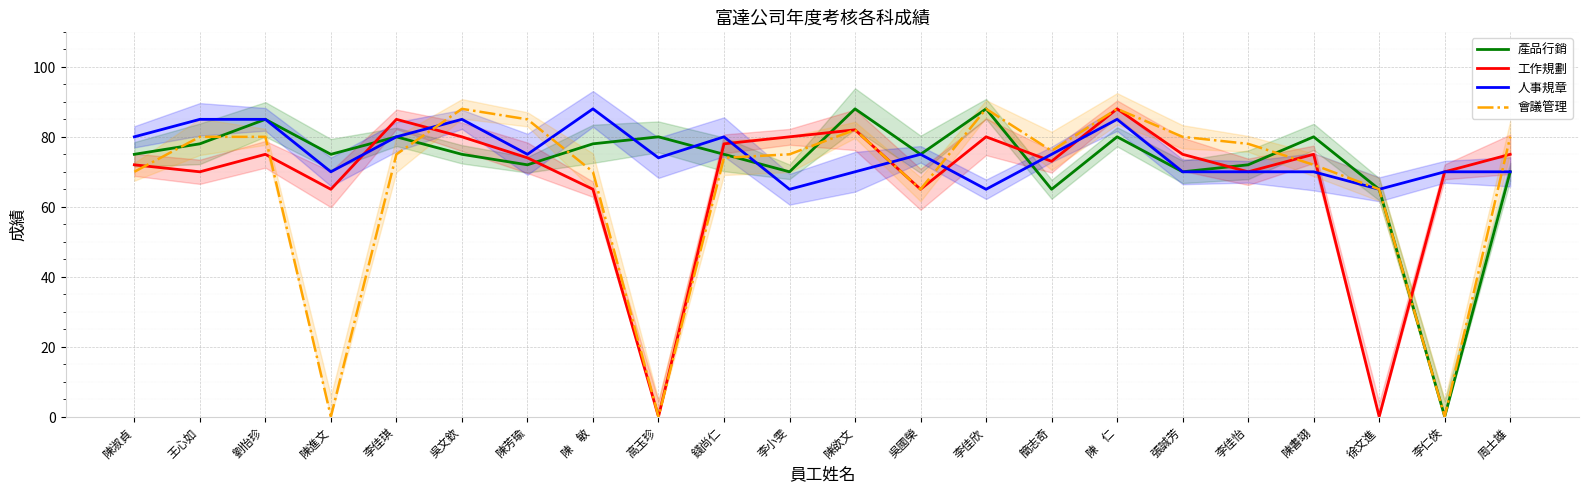

List the labels in order of 工作規劃 value, smallest first.

高玉珍, 徐文進, 陳進文, 陳    敏, 吳國榮, 王心如, 李佳怡, 李仁俠, 陳淑貞, 簡志奇, 陳芳瑜, 劉怡珍, 張誠芳, 陳書翊, 周士雄, 錢尚仁, 吳文欽, 李小雯, 李佳欣, 陳欲文, 李佳琪, 陳    仁